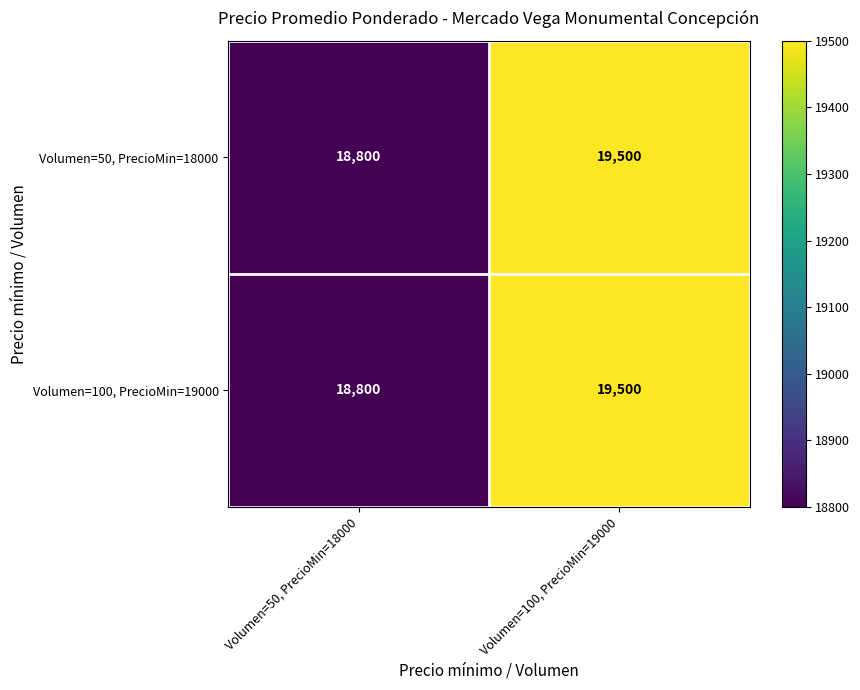

List the labels in order of Volumen=100, PrecioMin=19000 value, smallest first.

Volumen=50, PrecioMin=18000, Volumen=100, PrecioMin=19000